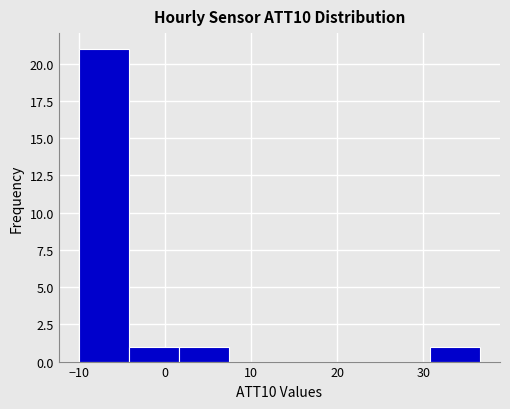

Reading left to right, list every bar in this chart as the range it spans on the x-axis followed by its height. Neither the bar edges nor the heights are printed on the chart, so give them approximately, as read against the axes.

-10 to -4: 21
-4 to 2: 1
2 to 7: 1
7 to 13: 0
13 to 19: 0
19 to 25: 0
25 to 31: 0
31 to 37: 1